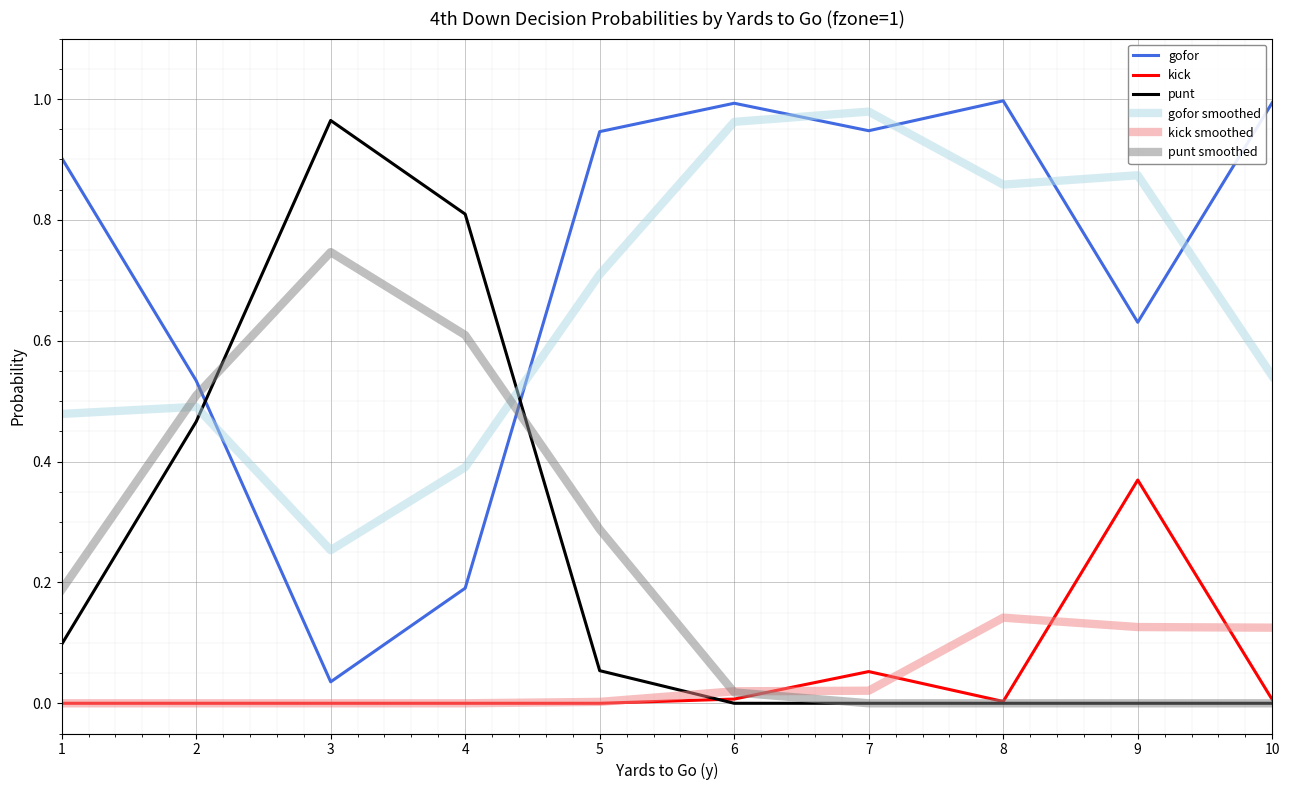

True or false: gofor smoothed and kick intersect in this chart.

False